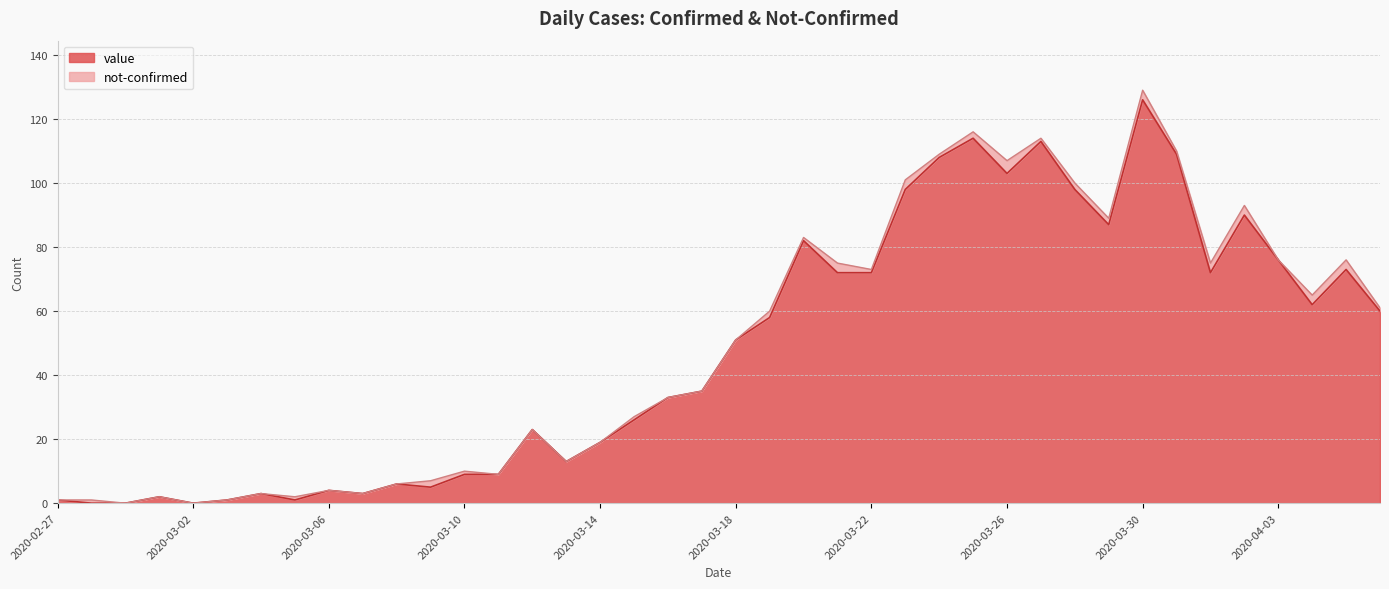

What is the maximum value shown in the chart?

126